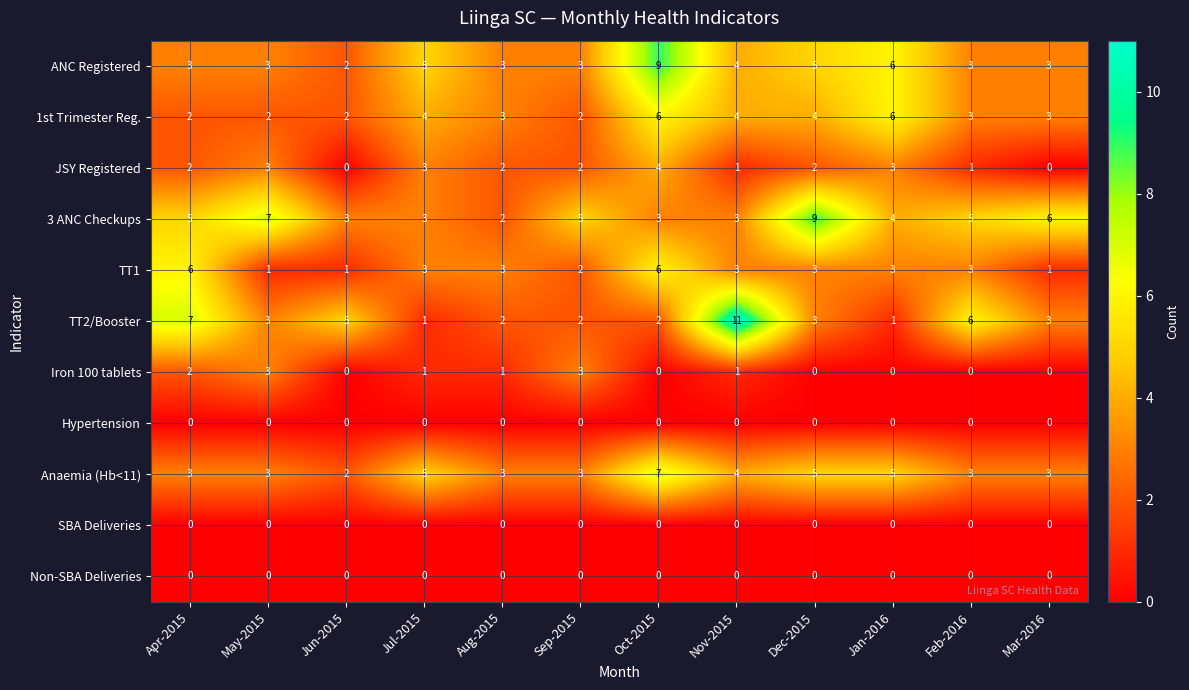

At which category is the sum across all series the highest?

Oct-2015